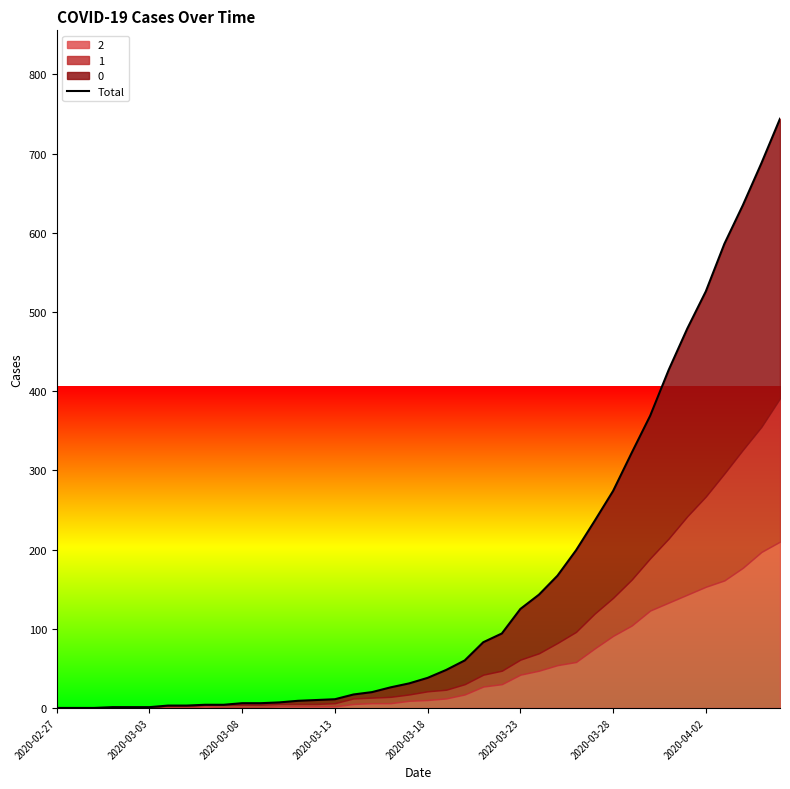

Approximately how many times larger is the value at 29 compared to 13?

26.2